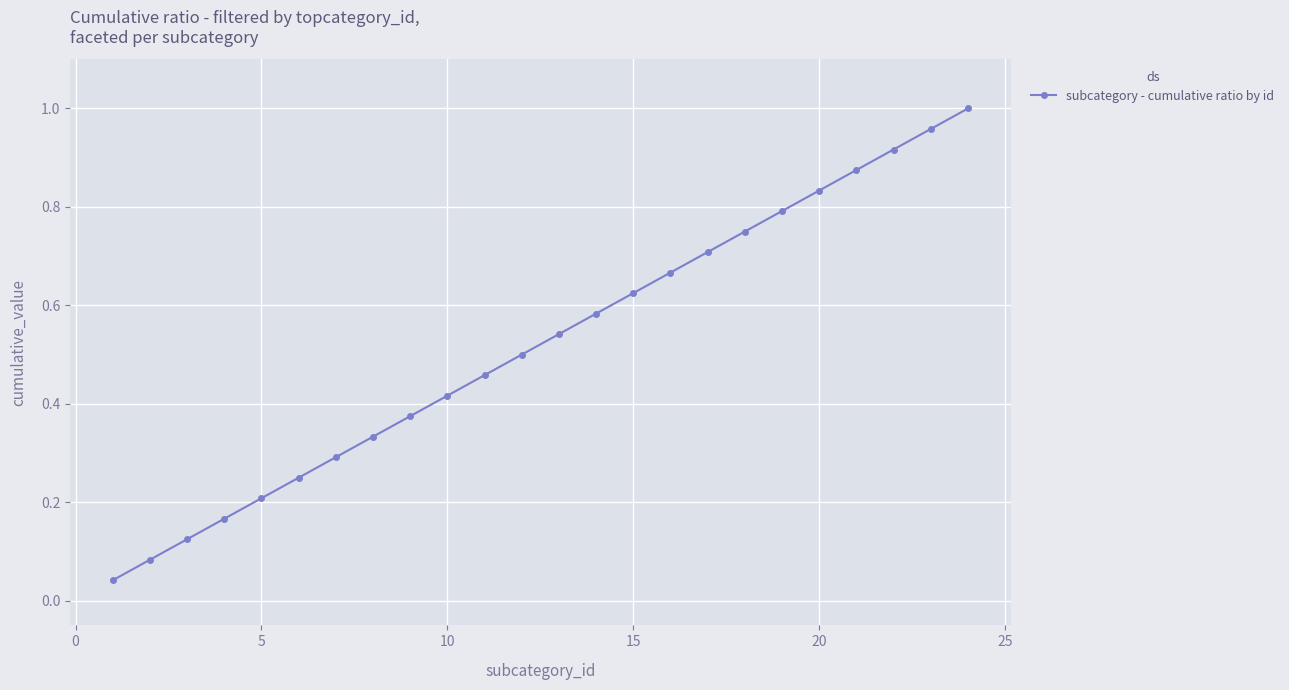

True or false: there are more than 0 points higher than both neighbors.

False